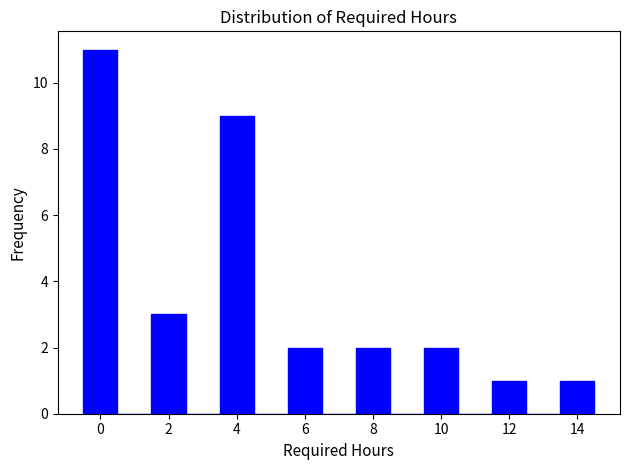

Reading left to right, list every bar in this chart as the range it spans on the x-axis followed by its height. Neither the bar edges nor the heights are printed on the chart, so give them approximately, as read against the axes.

-0.5 to 0.5: 11
0.5 to 1.5: 0
1.5 to 2.5: 3
2.5 to 3.5: 0
3.5 to 4.5: 9
4.5 to 5.5: 0
5.5 to 6.5: 2
6.5 to 7.5: 0
7.5 to 8.5: 2
8.5 to 9.5: 0
9.5 to 10.5: 2
10.5 to 11.5: 0
11.5 to 12.5: 1
12.5 to 13.5: 0
13.5 to 14.5: 1